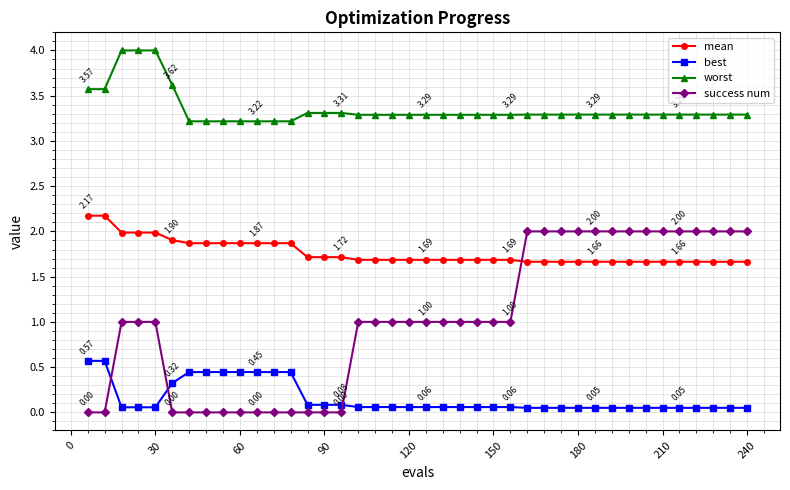

What is the difference between the maximum and minimum values in the best series?

0.5